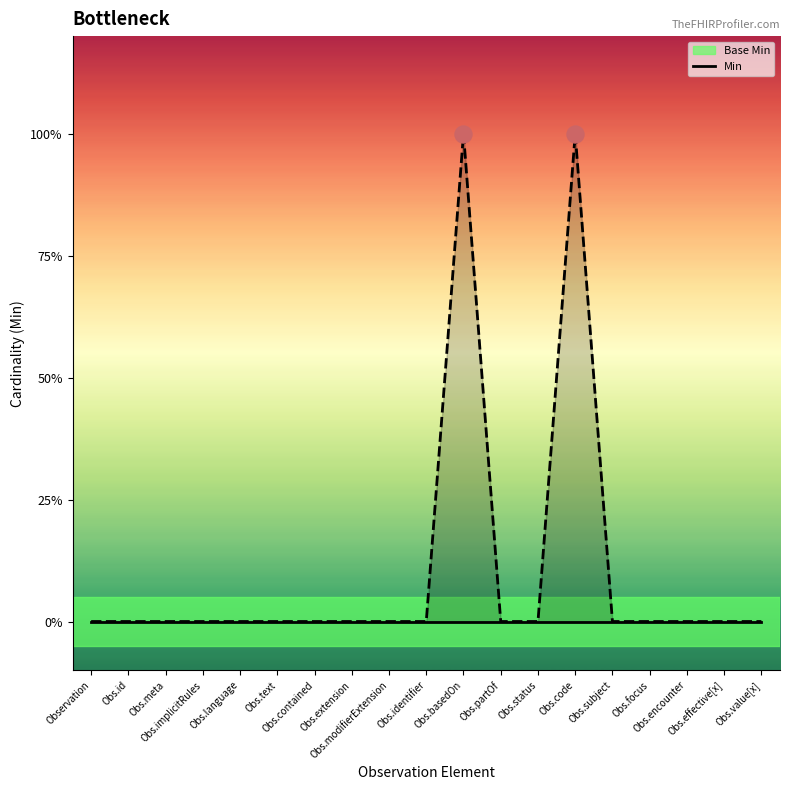

Which series has the largest total across all categories?

Min